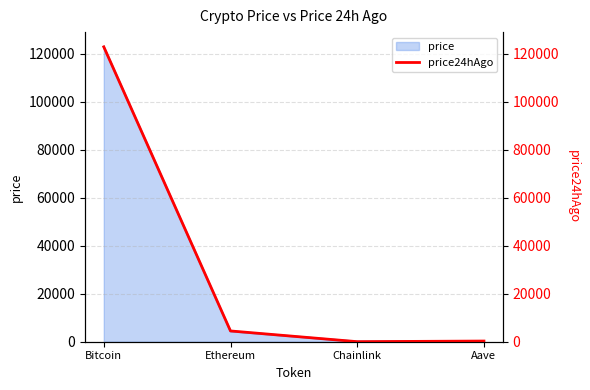

How many lines are shown in the chart?

1